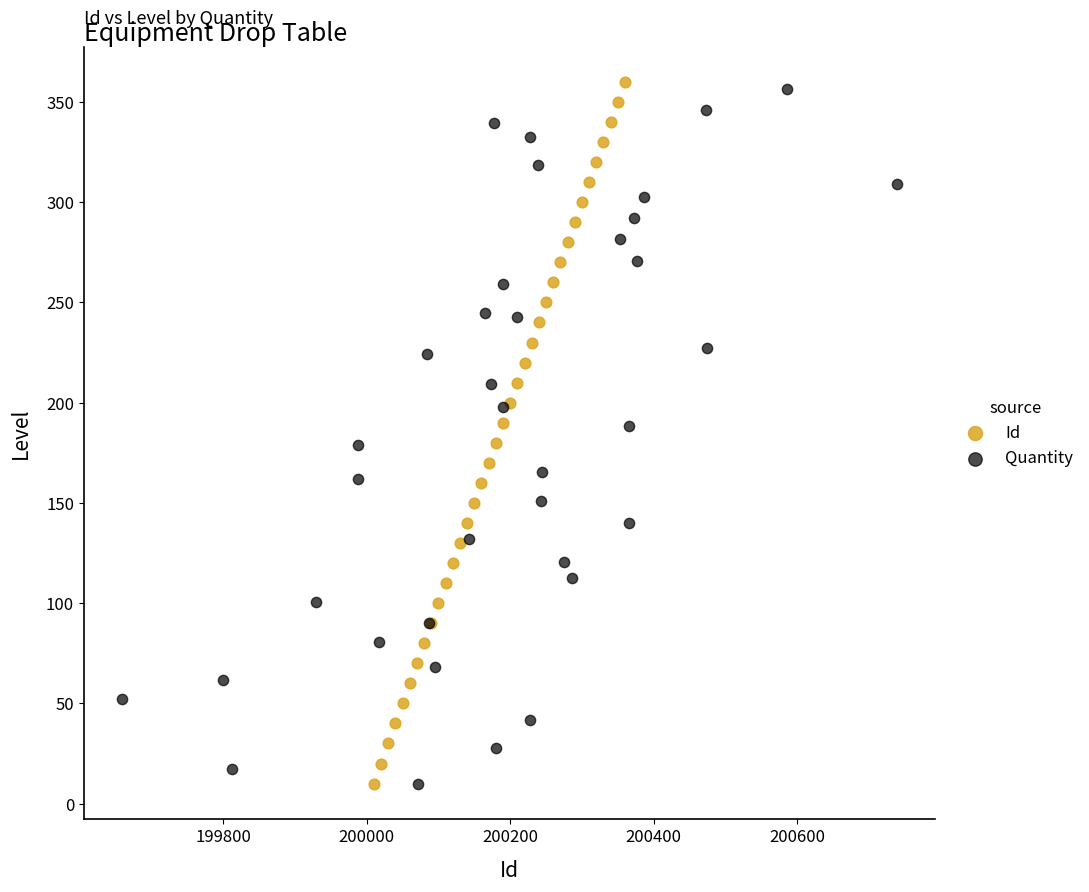

What are all the series names shown in the legend?

Id, Quantity